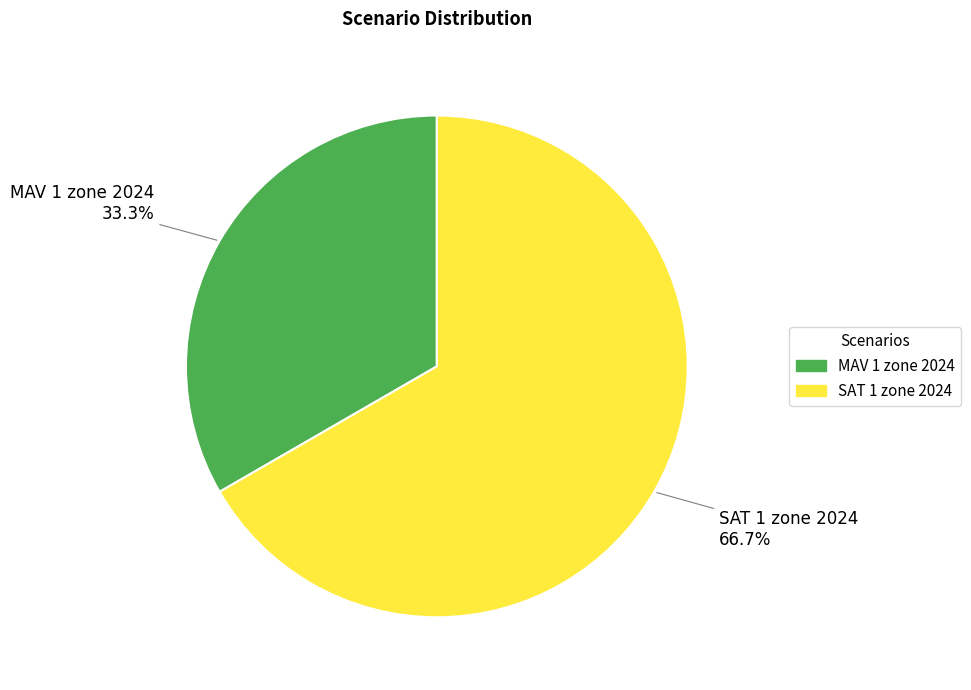

What percentage is NOT represented by SAT 1 zone 2024?

33.3%